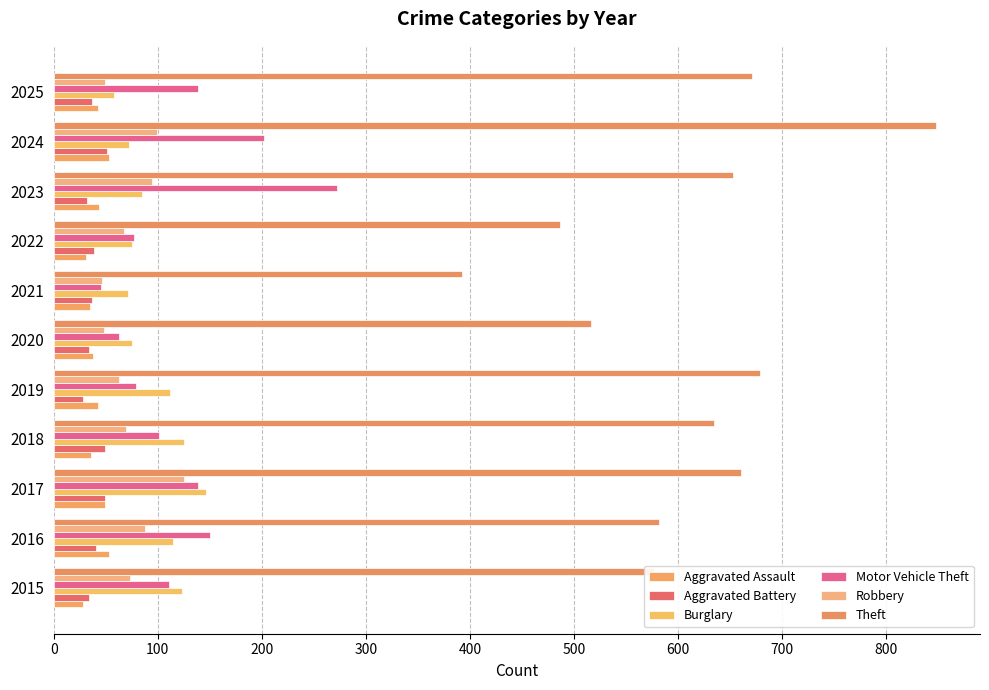

What are all the series names shown in the legend?

Aggravated Assault, Aggravated Battery, Burglary, Motor Vehicle Theft, Robbery, Theft